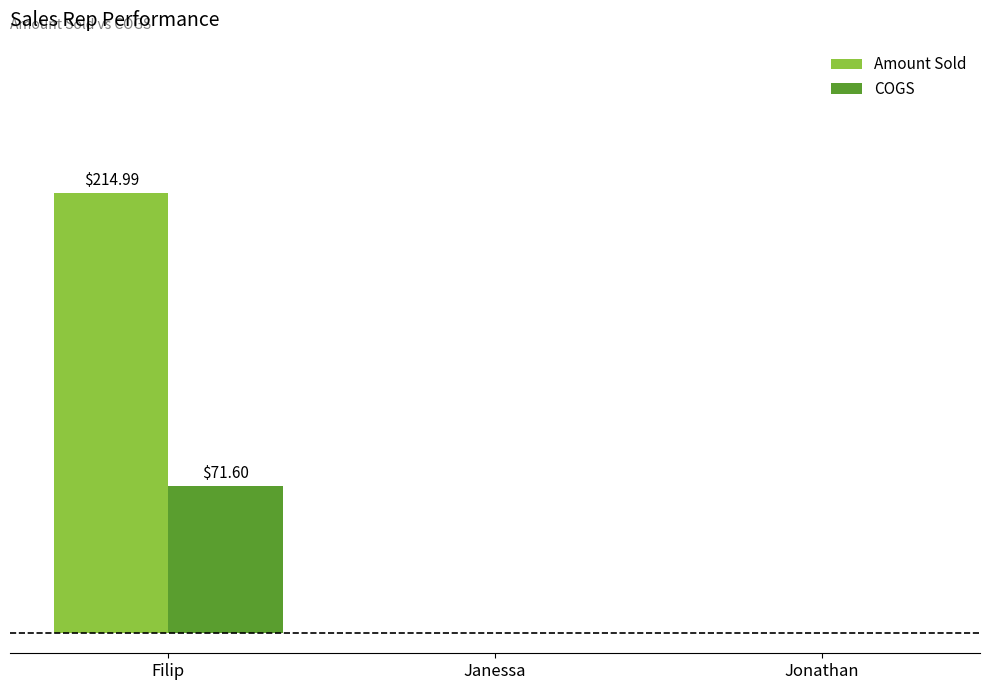

What is the label of the 2nd bar from the left?

Janessa